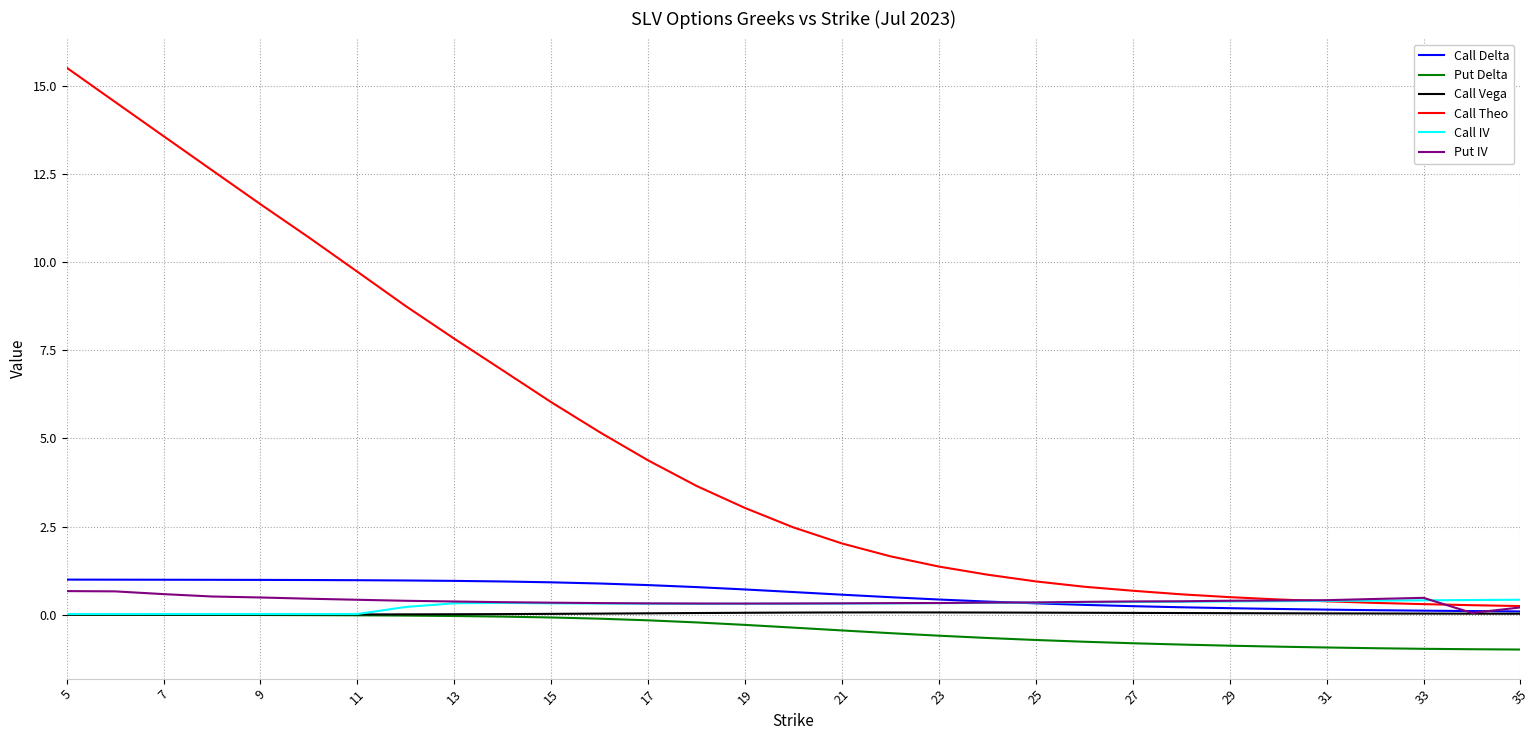

Which series has the largest total across all categories?

Call Theo